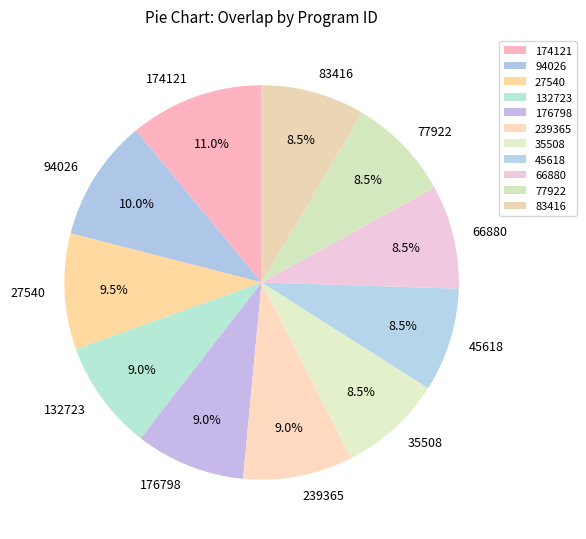

Which slice is the largest?

174121